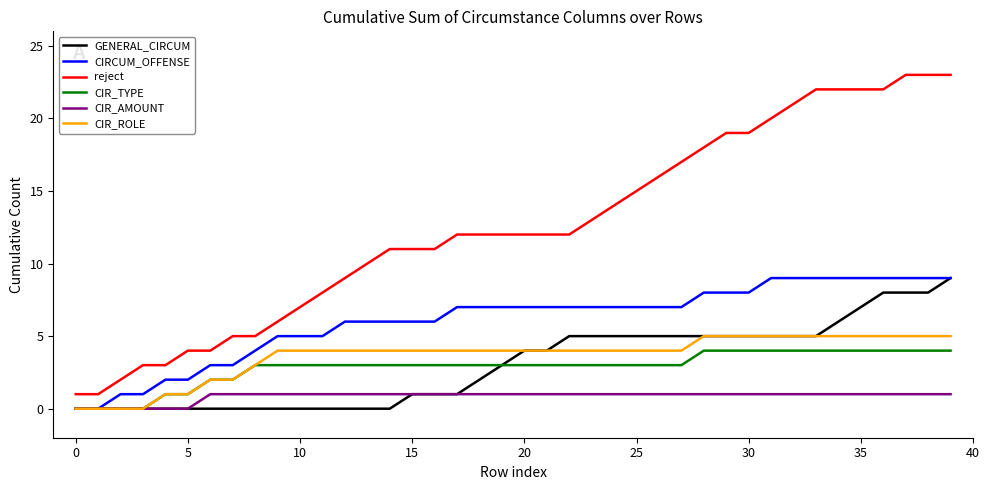

Which series has the largest range (max minus min)?

reject